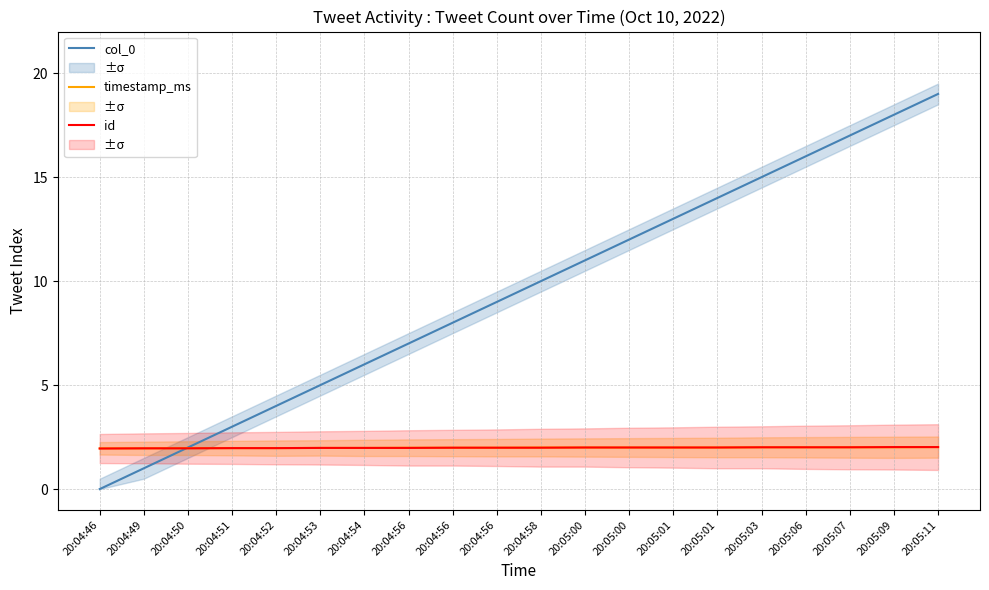

At 20:04:58, list the series in order from smallest to largest.

id, timestamp_ms, col_0